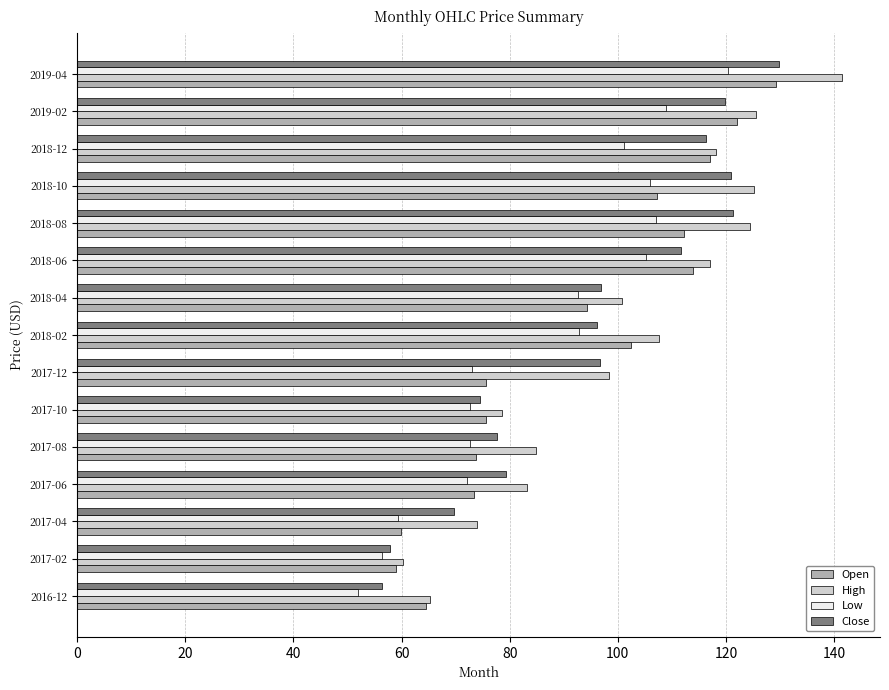

The value of High at 2017-08 is 85.0. True or false?

True